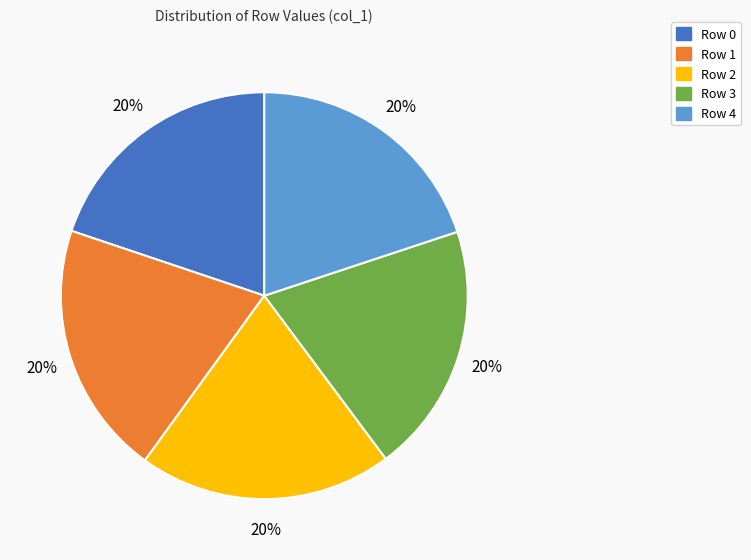

Is the sum of Row 4 and Row 0 greater than half?

No